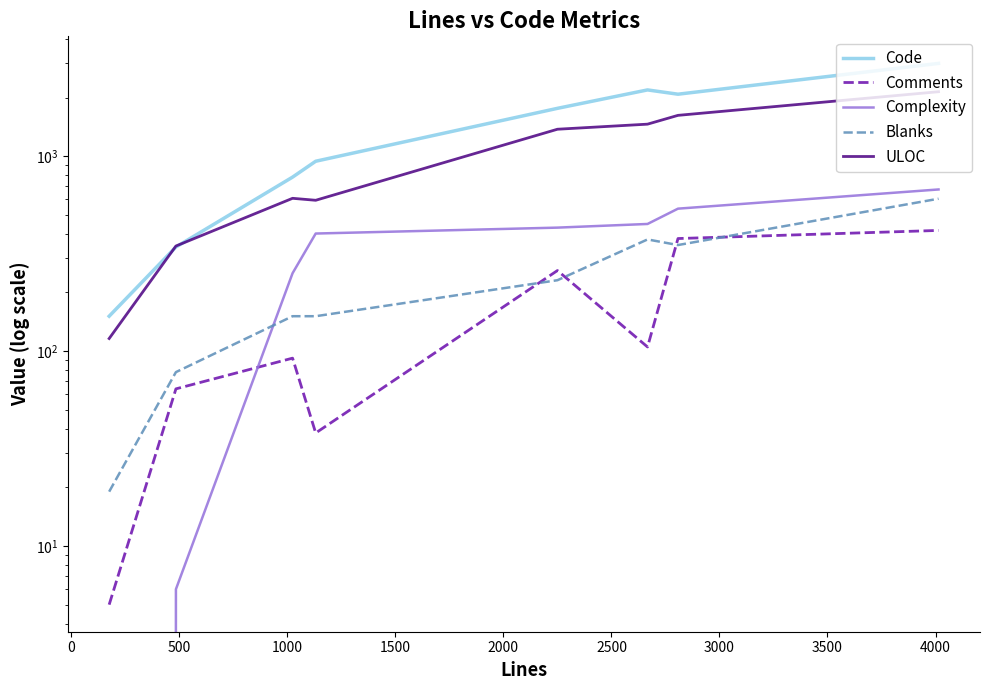

What is the difference between the second highest and minimum values in the ULOC series?

1504